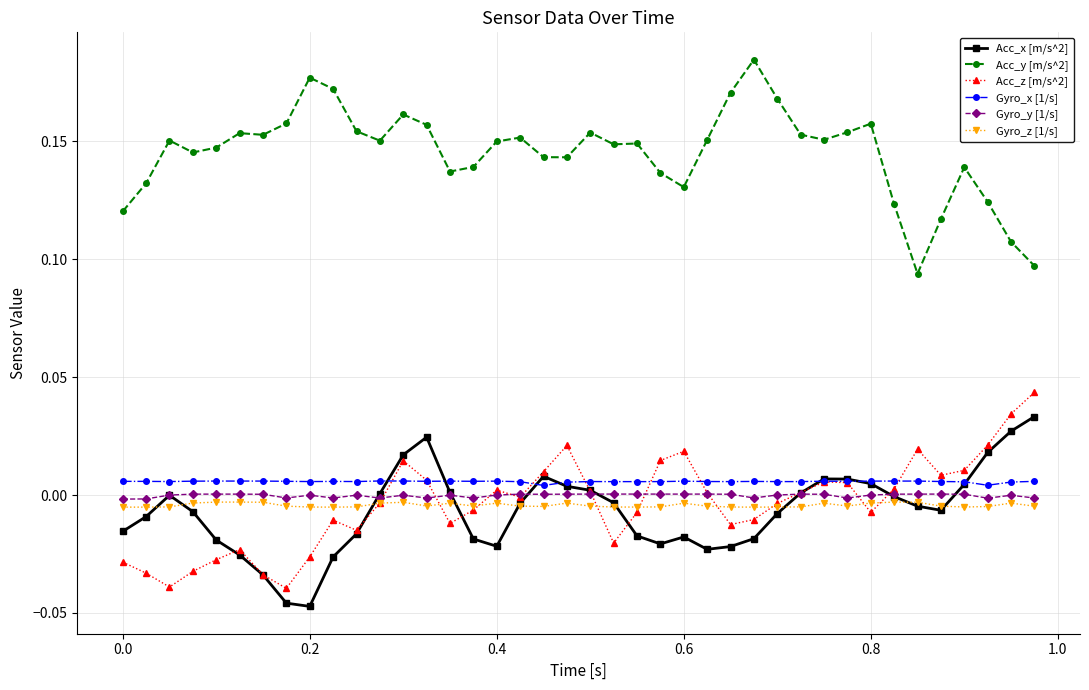

True or false: Acc_y [m/s^2] and Acc_x [m/s^2] cross at least once.

False